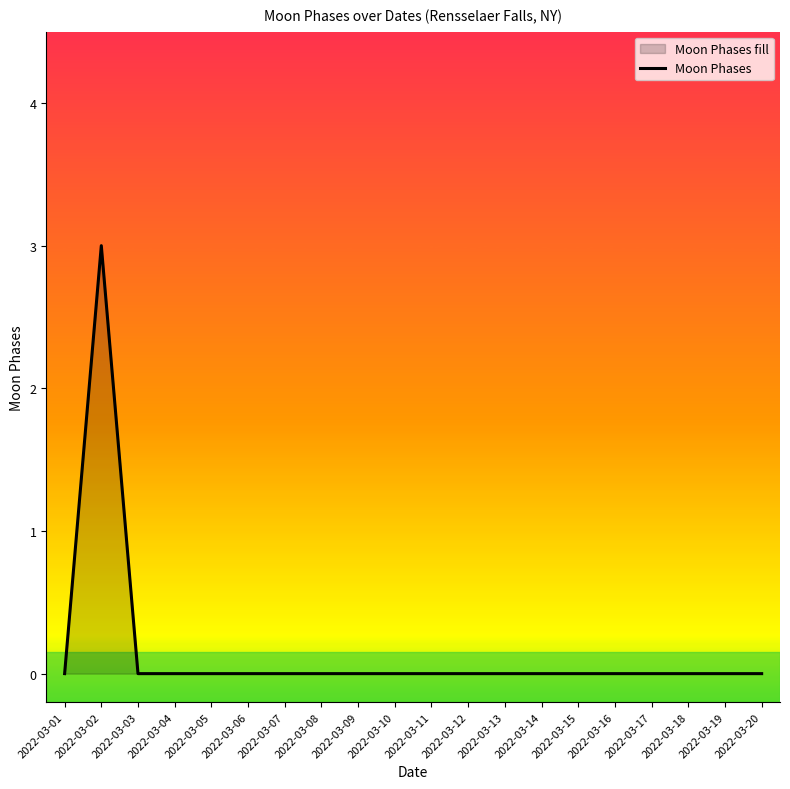

True or false: the data shows 3 at 2022-03-02.

True